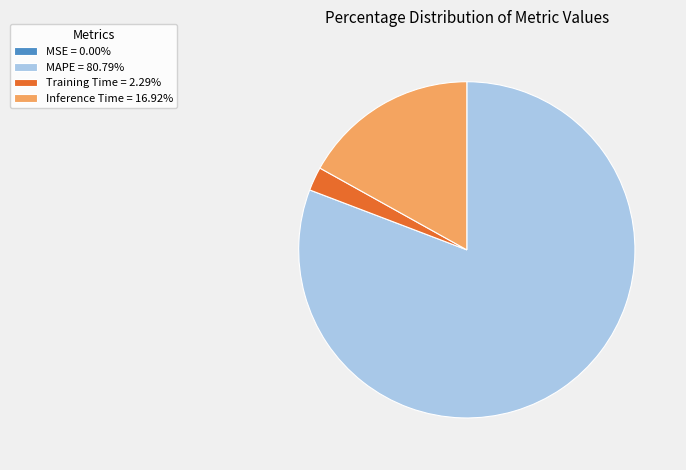

Is there any slice that represents more than half of the pie?

Yes